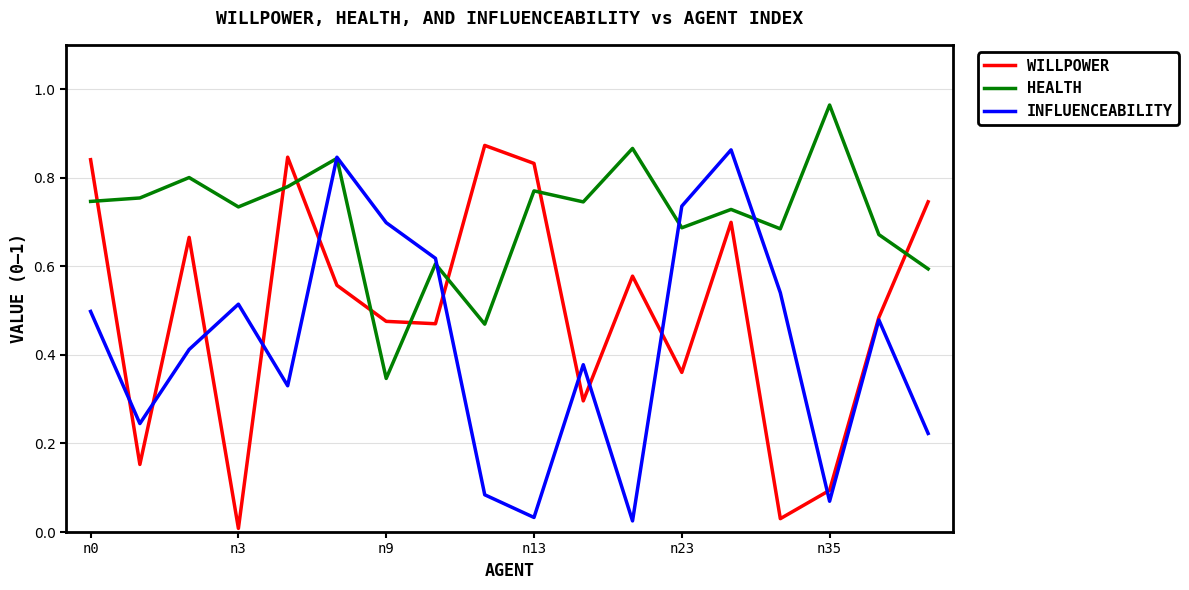

True or false: WILLPOWER and HEALTH cross at least once.

True